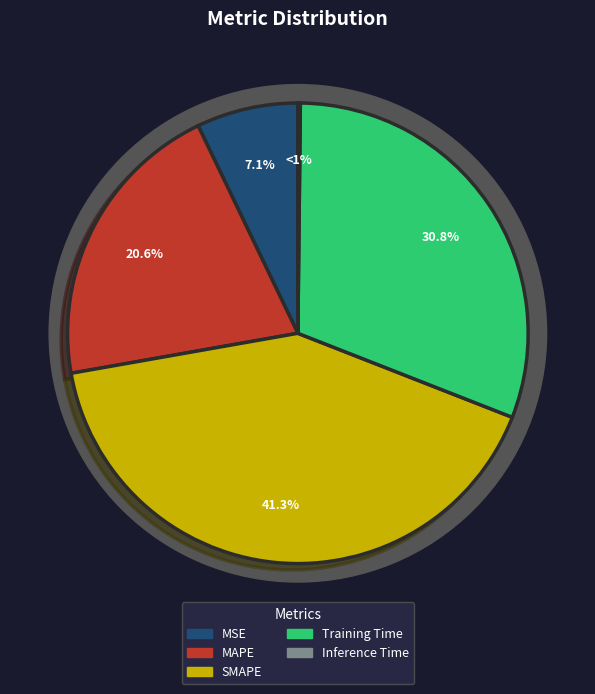

Which has a higher value, MSE or Inference Time?

MSE